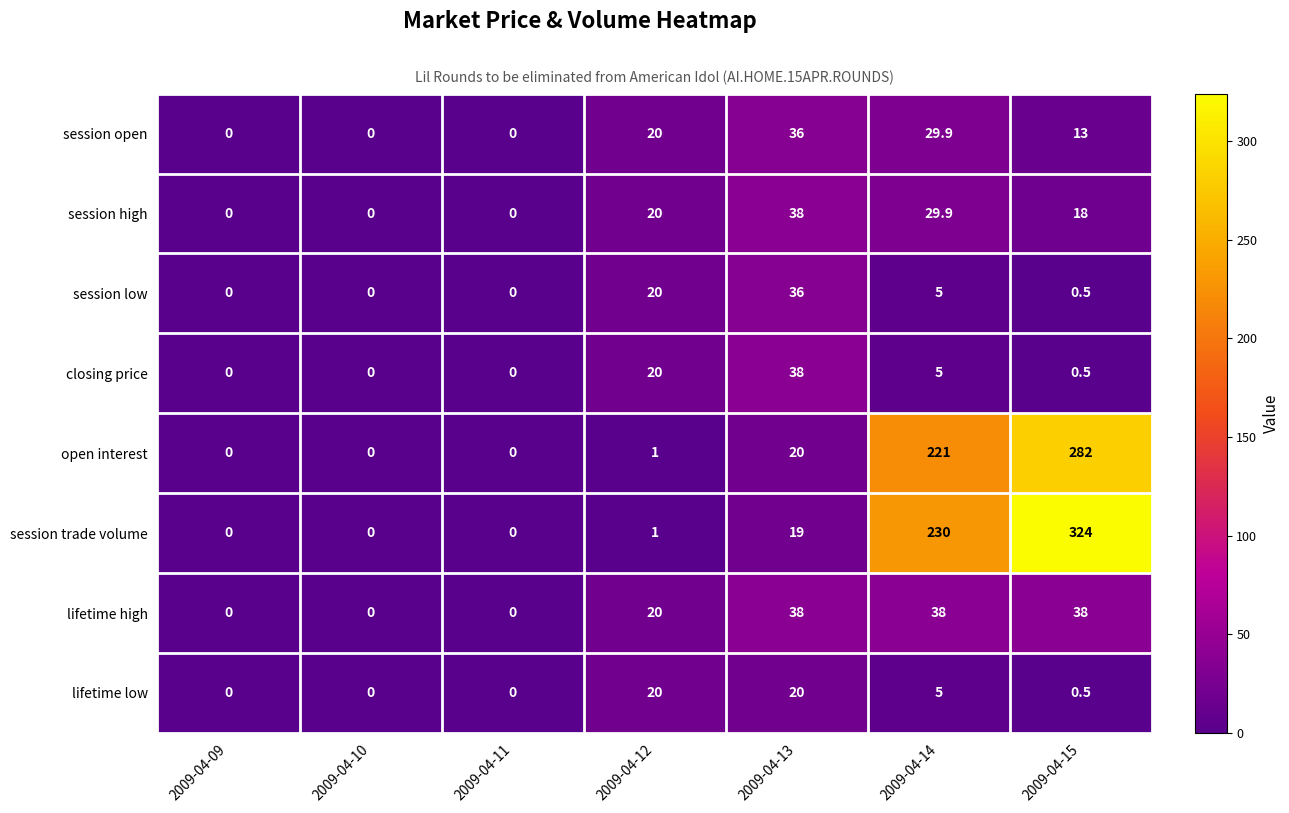

What is the difference between the highest and lowest values at 2009-04-12?

19.0